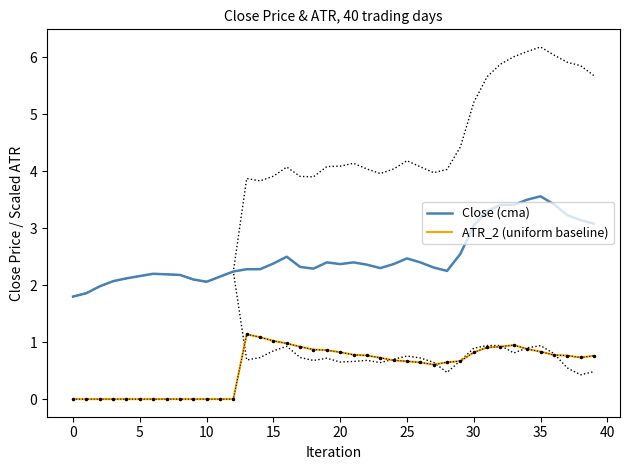

At how many categories does at least one series exceed 0?

40